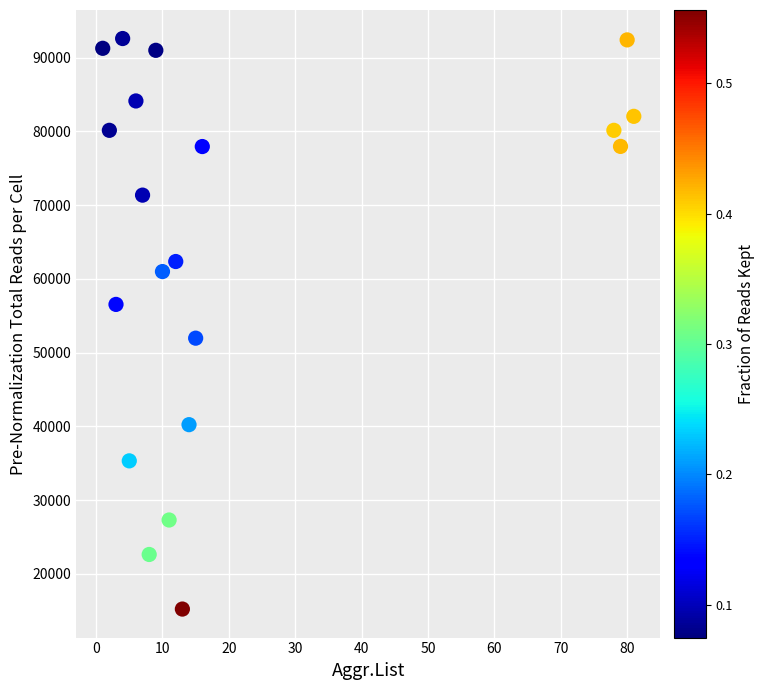

What is the range of Y values (max minus min)?

77356